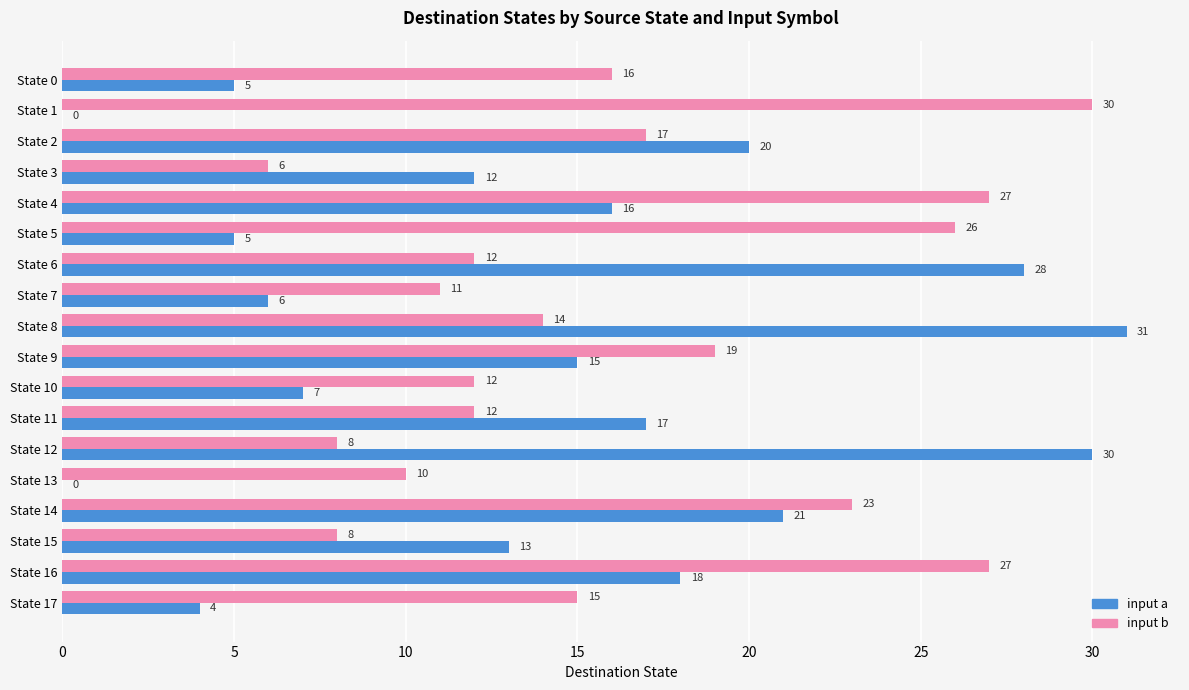

How many categories are shown in the chart?

18